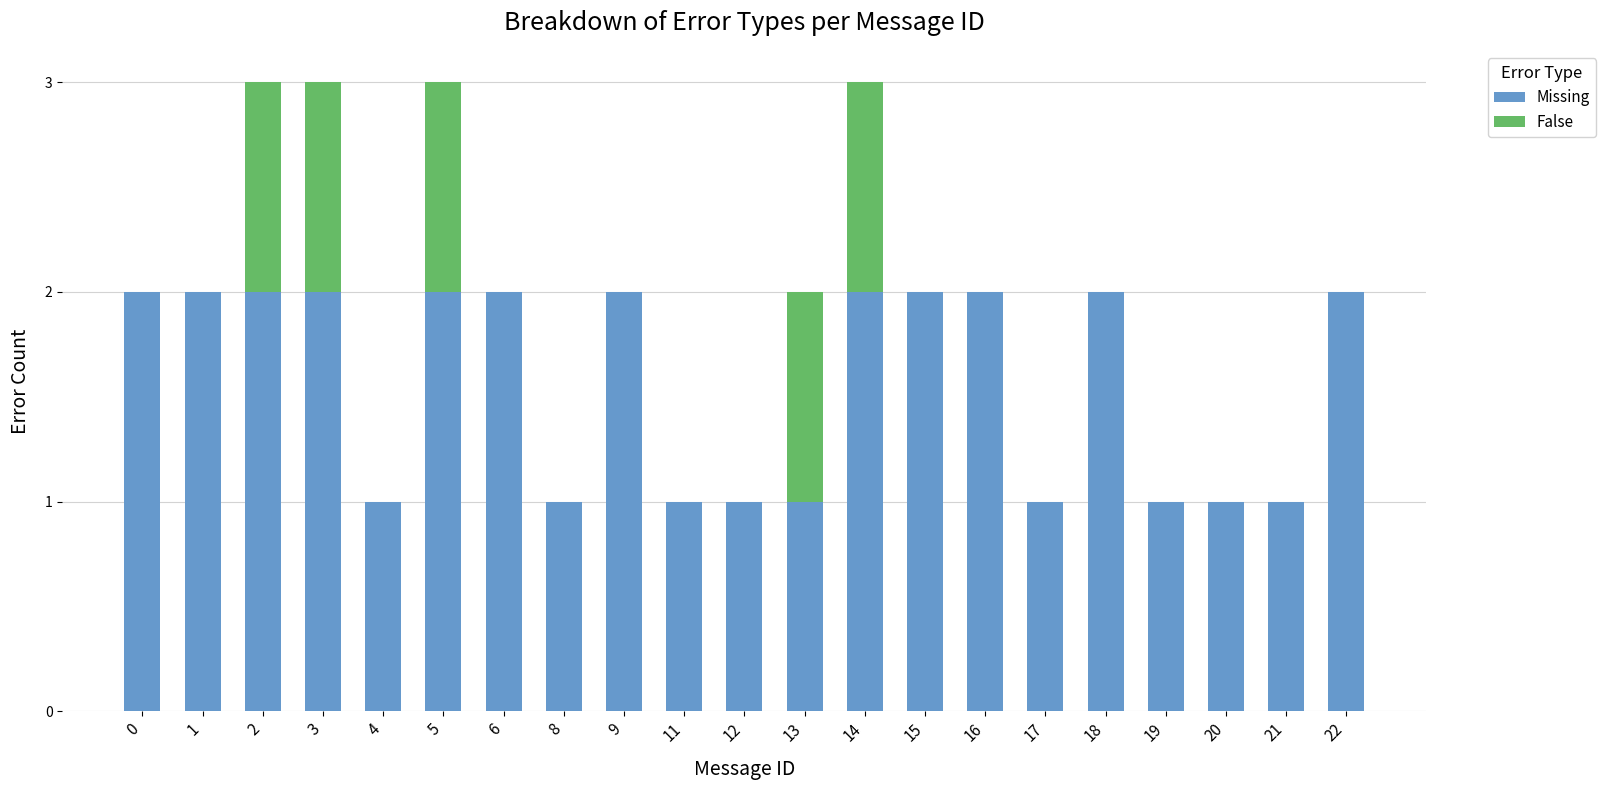

True or false: Missing has a value of 0 at 13.

False